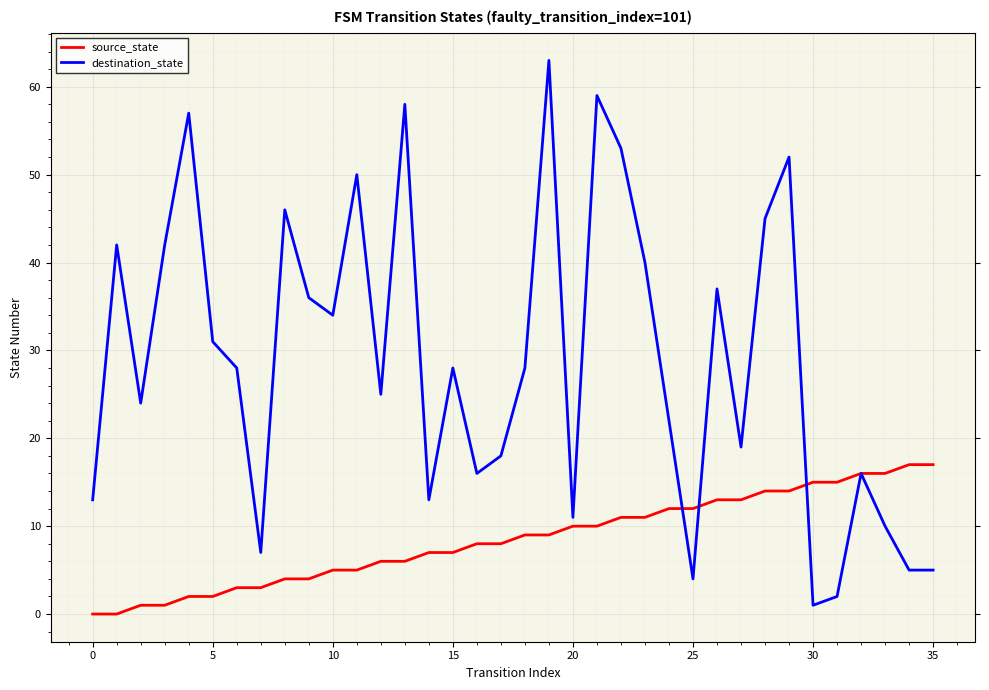

Which series has the largest total across all categories?

destination_state